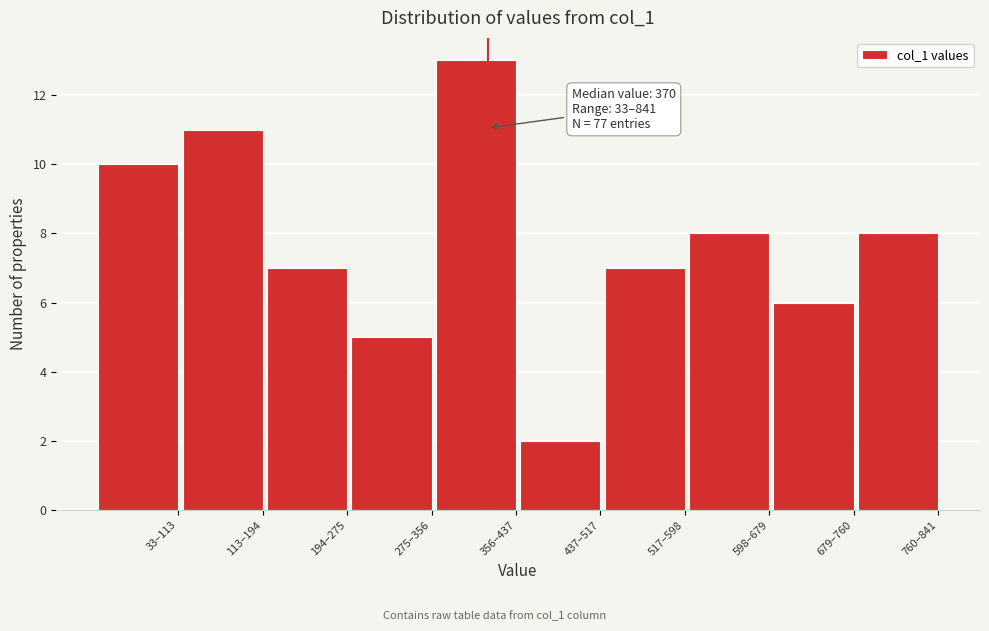

Reading left to right, transcribe all the data shown in this chart.

10	11	7	5	13	2	7	8	6	8